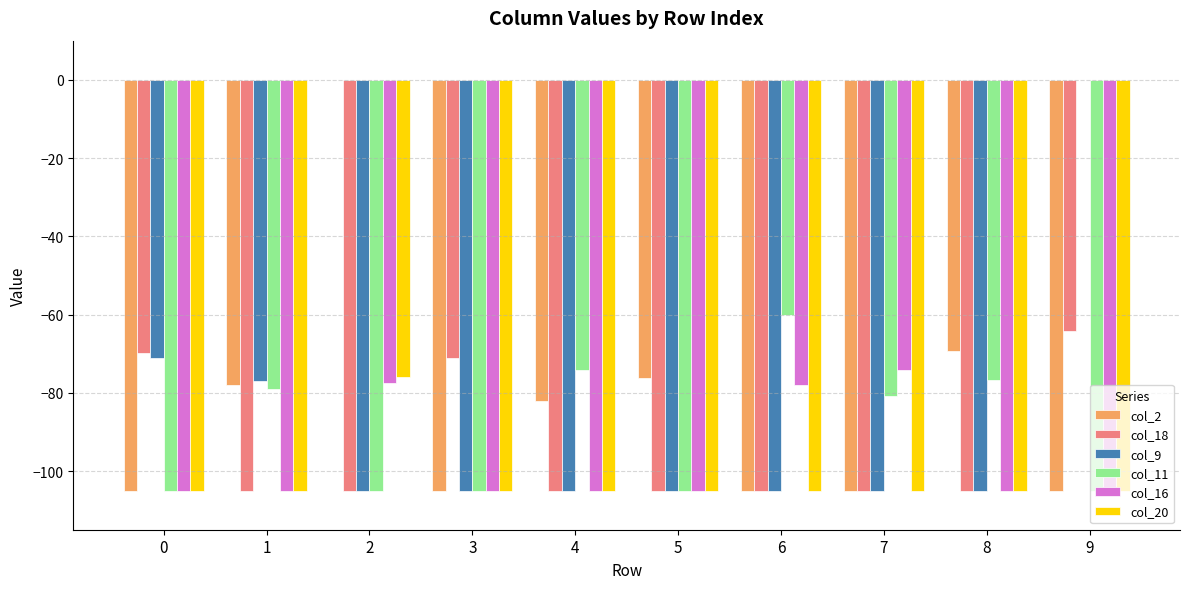

Which series has the largest total across all categories?

col_2